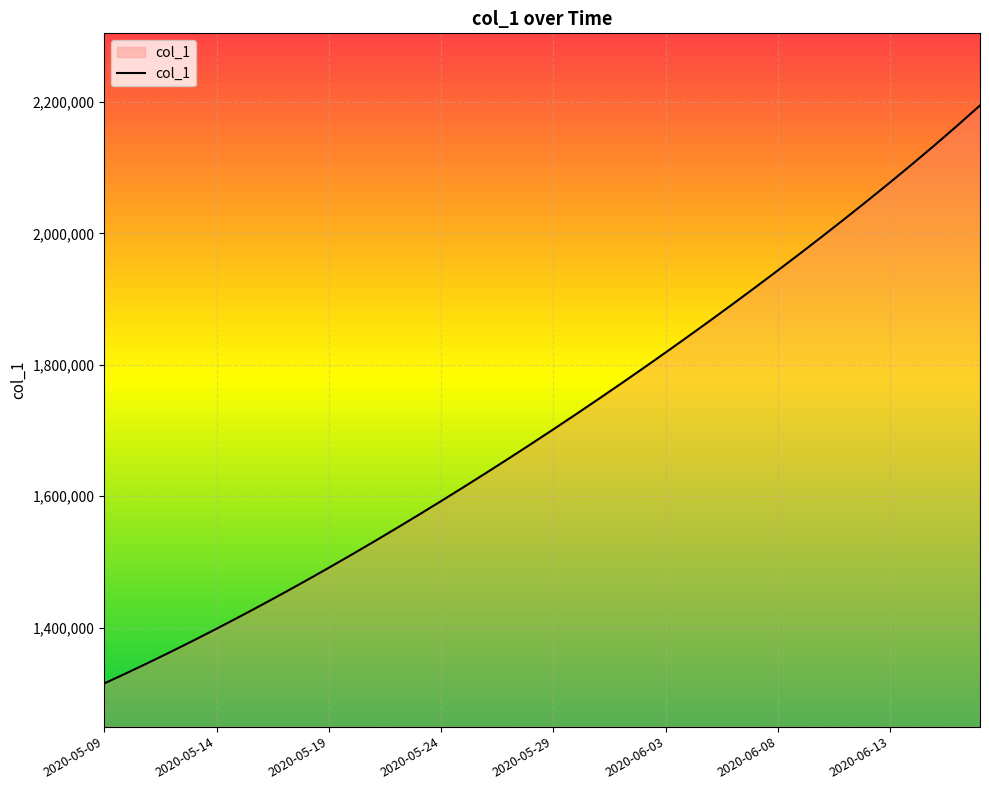

What is the smallest value displayed?

1315099.0